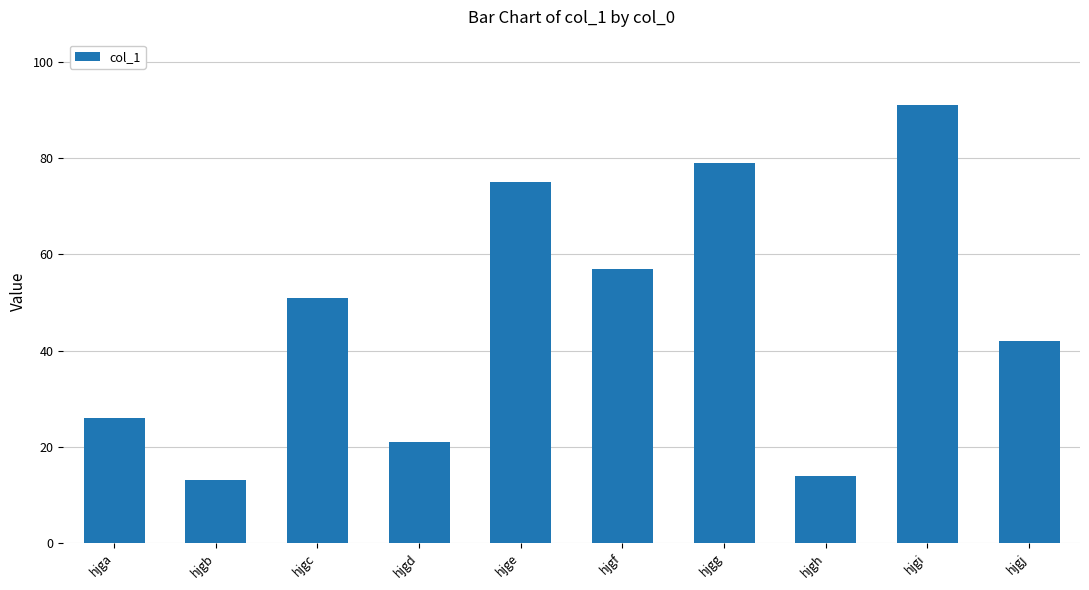

The value at hjgb is 13. True or false?

True